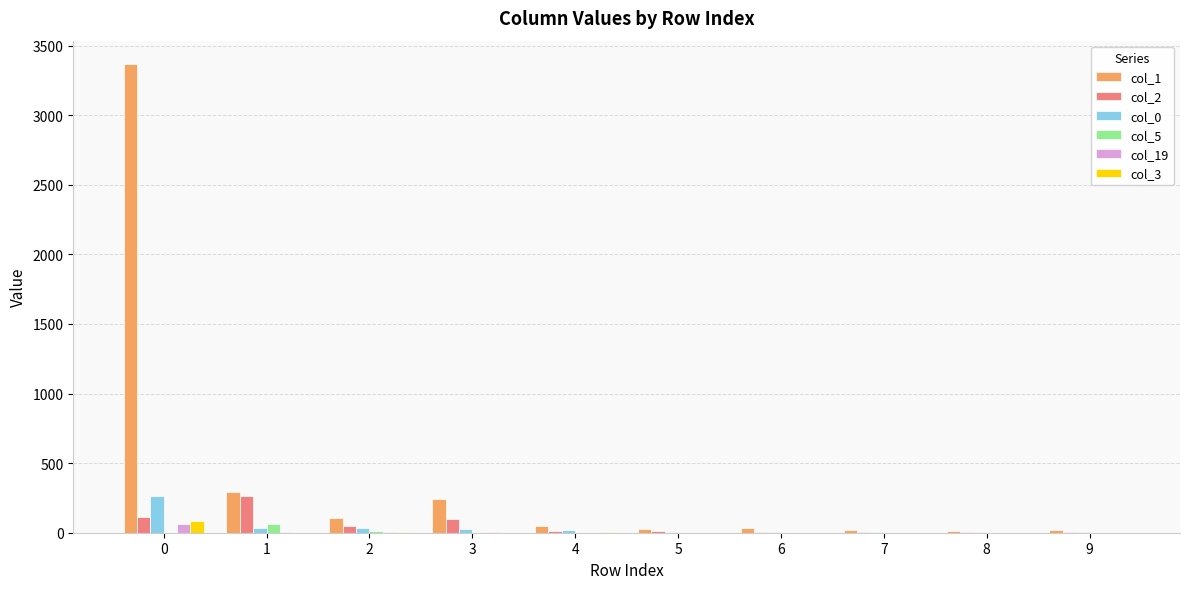

Which series has the largest total across all categories?

col_1